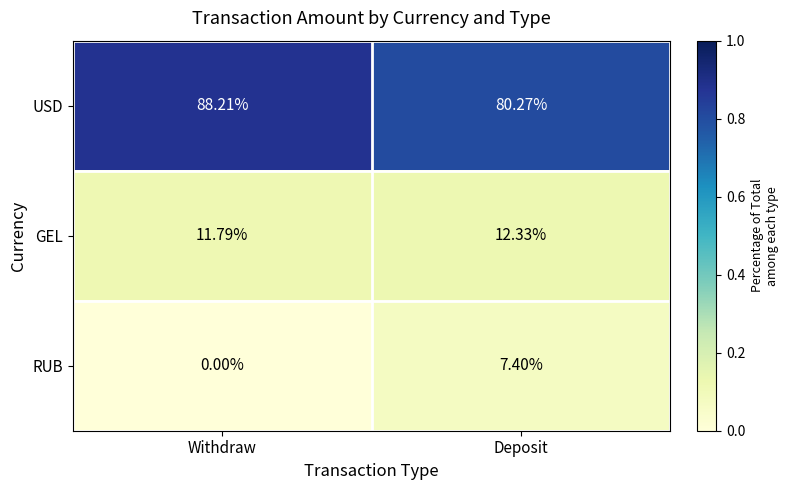

Is the value of USD at Withdraw greater than the value of GEL at Deposit?

Yes